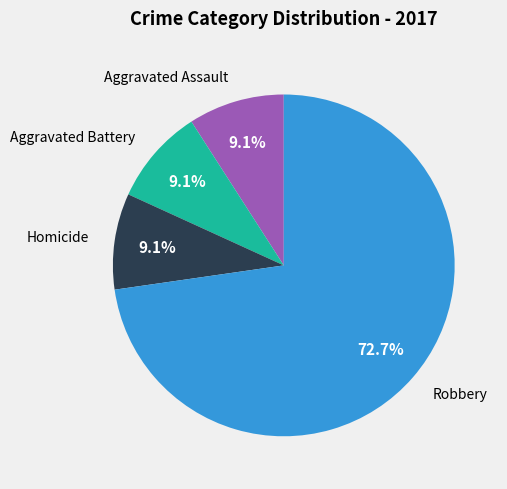

How many slices are in this pie chart?

4